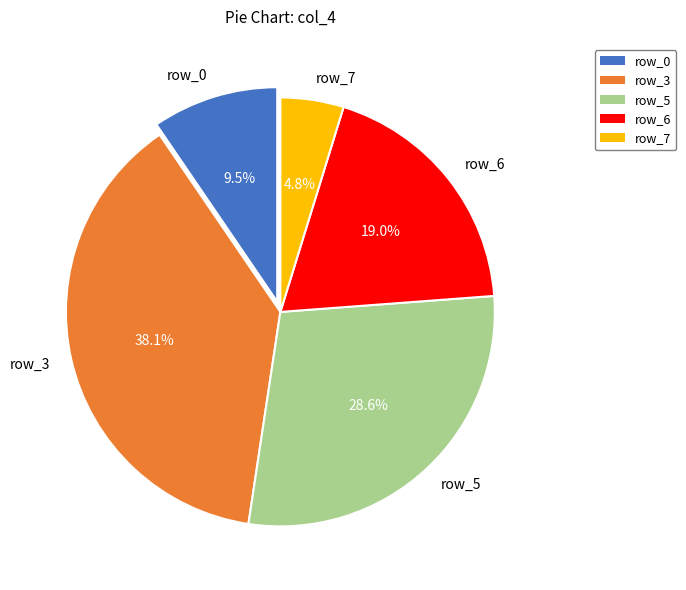

Which slice is the smallest?

row_7